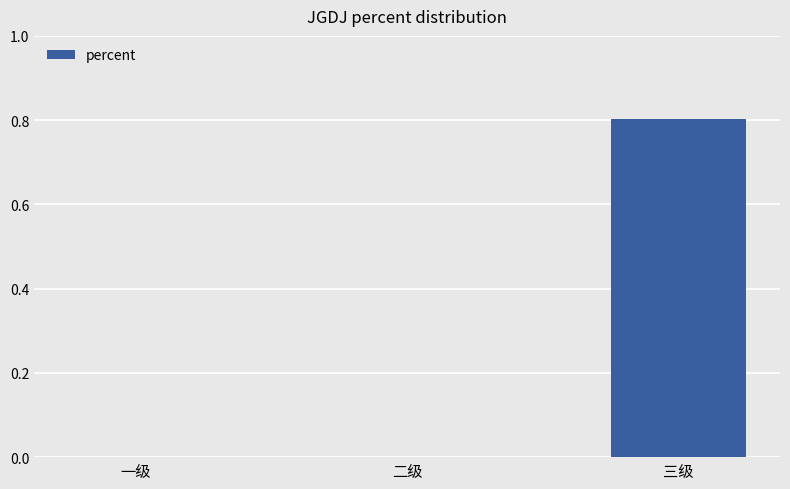

At which category does the chart reach its peak across all series?

三级